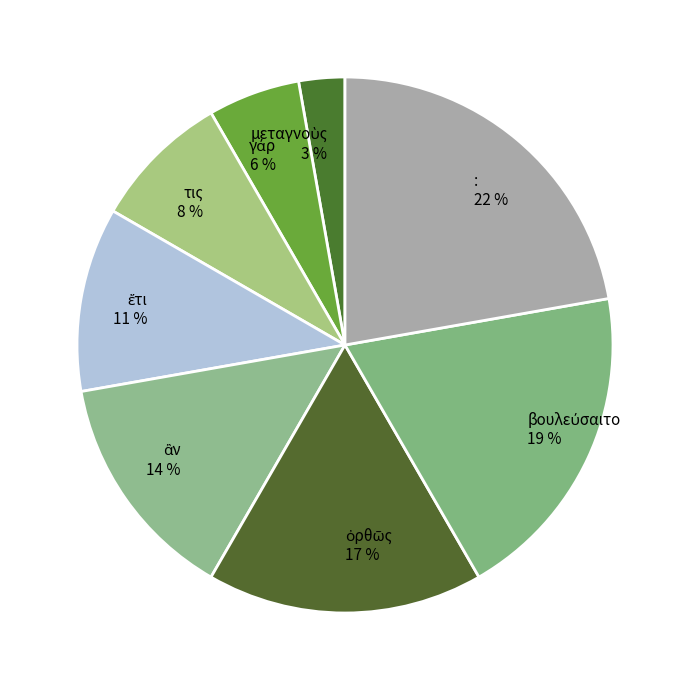

Which category has the biggest portion of the pie?

: